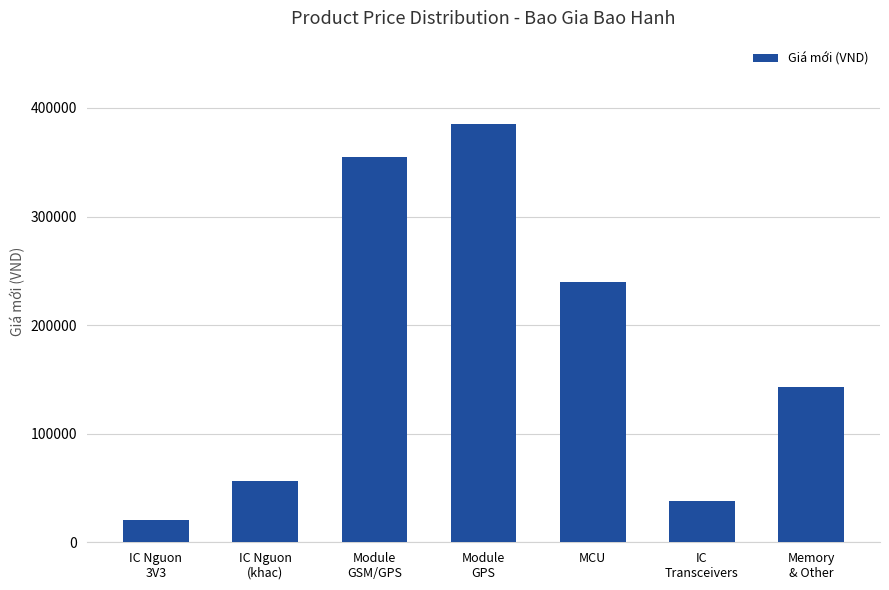

How many distinct data groups are displayed?

1